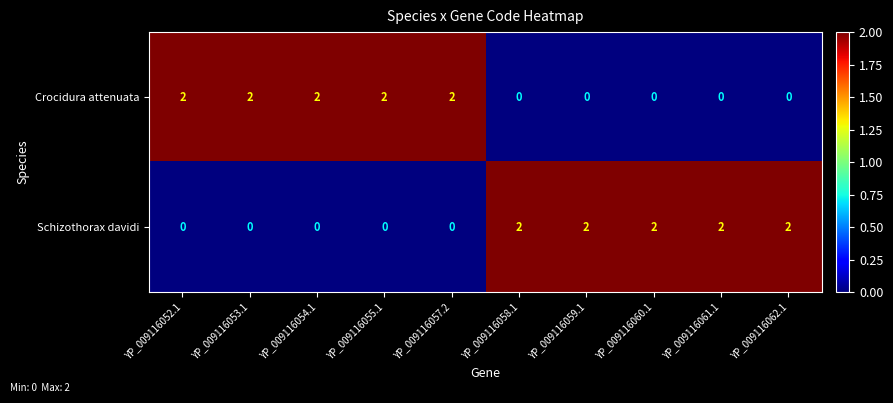

How many categories are shown in the chart?

10